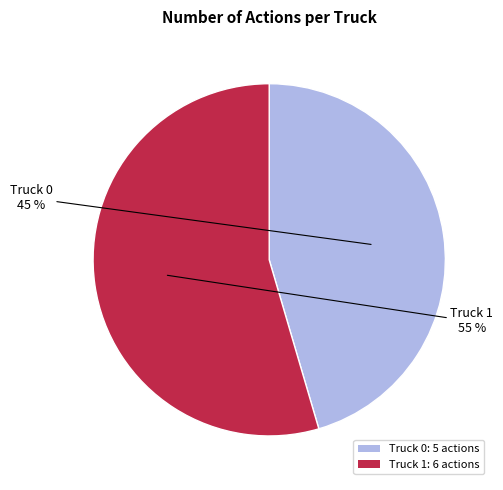

What is the ratio of the value at Truck 0 to the value at Truck 1?

0.8